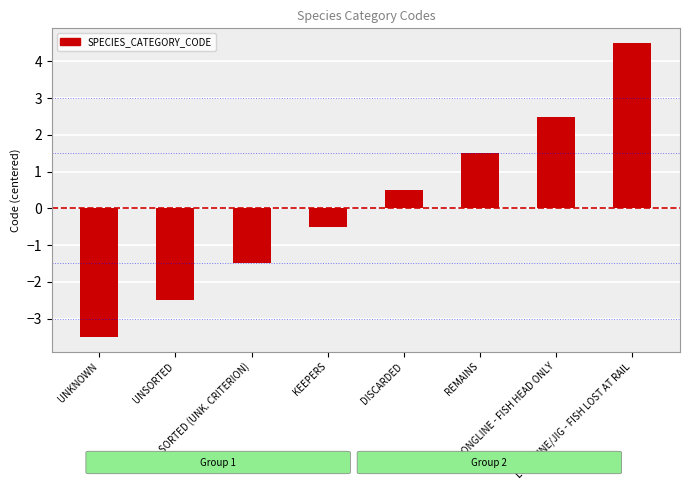

Read the value at LONGLINE/JIG - FISH LOST AT RAIL.

4.5